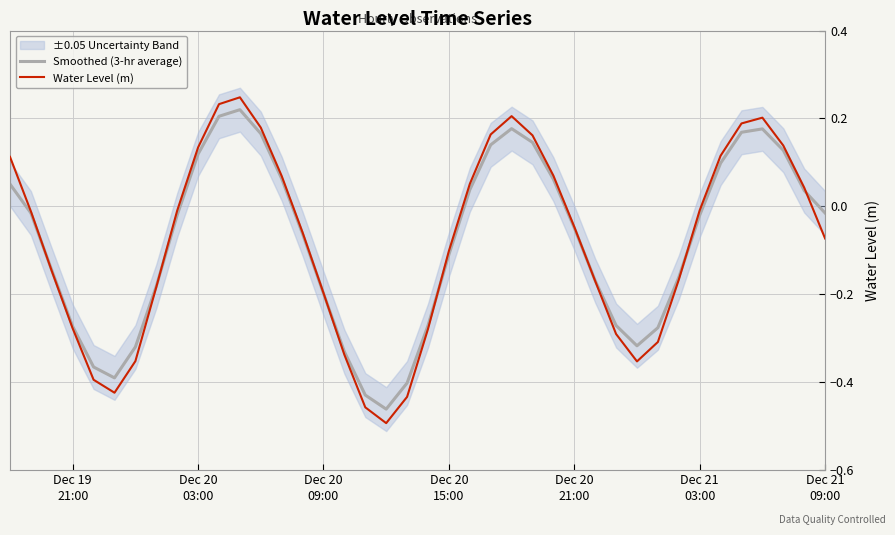

What is the value of the Water Level (m) point at the 29th from the left?

-0.2